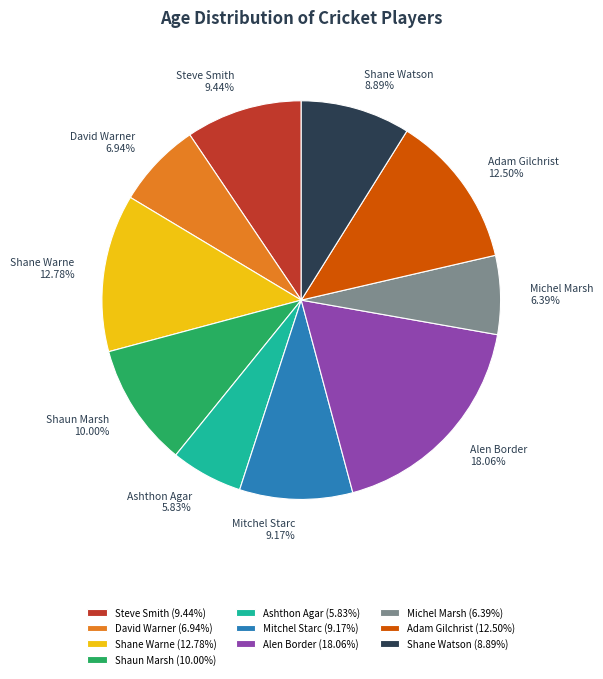

The Shane Warne slice represents 6% of the pie. True or false?

False